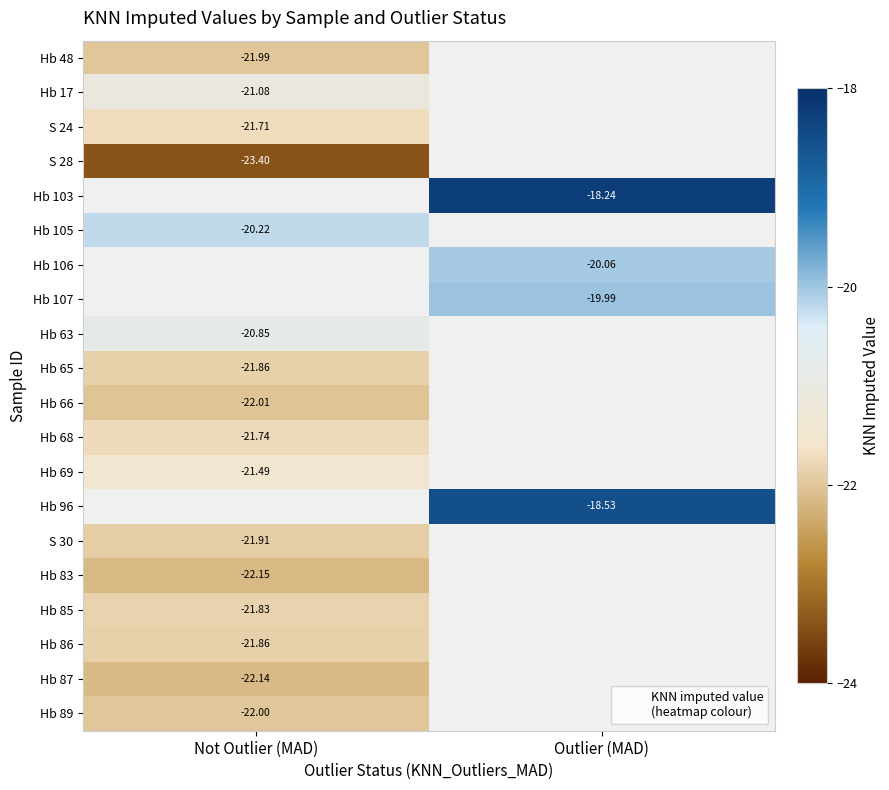

What is the spread (max minus min) of values at Not Outlier (MAD)?

3.2